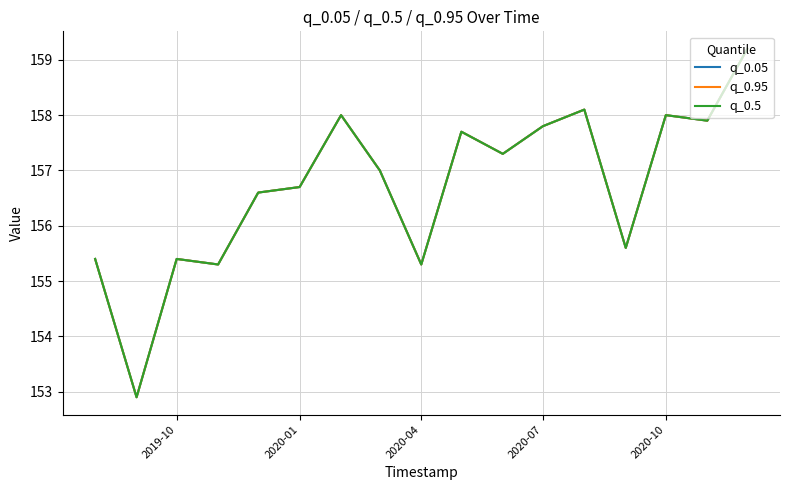

Is this an area chart (filled region under the line)?

No